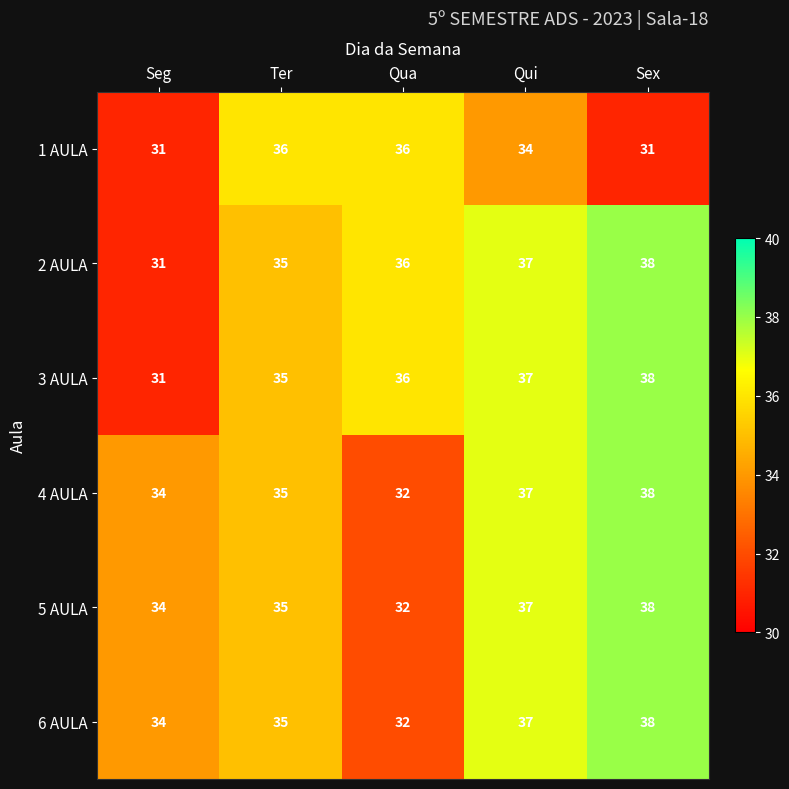

How many 1 AULA values are between 31 and 36?

5